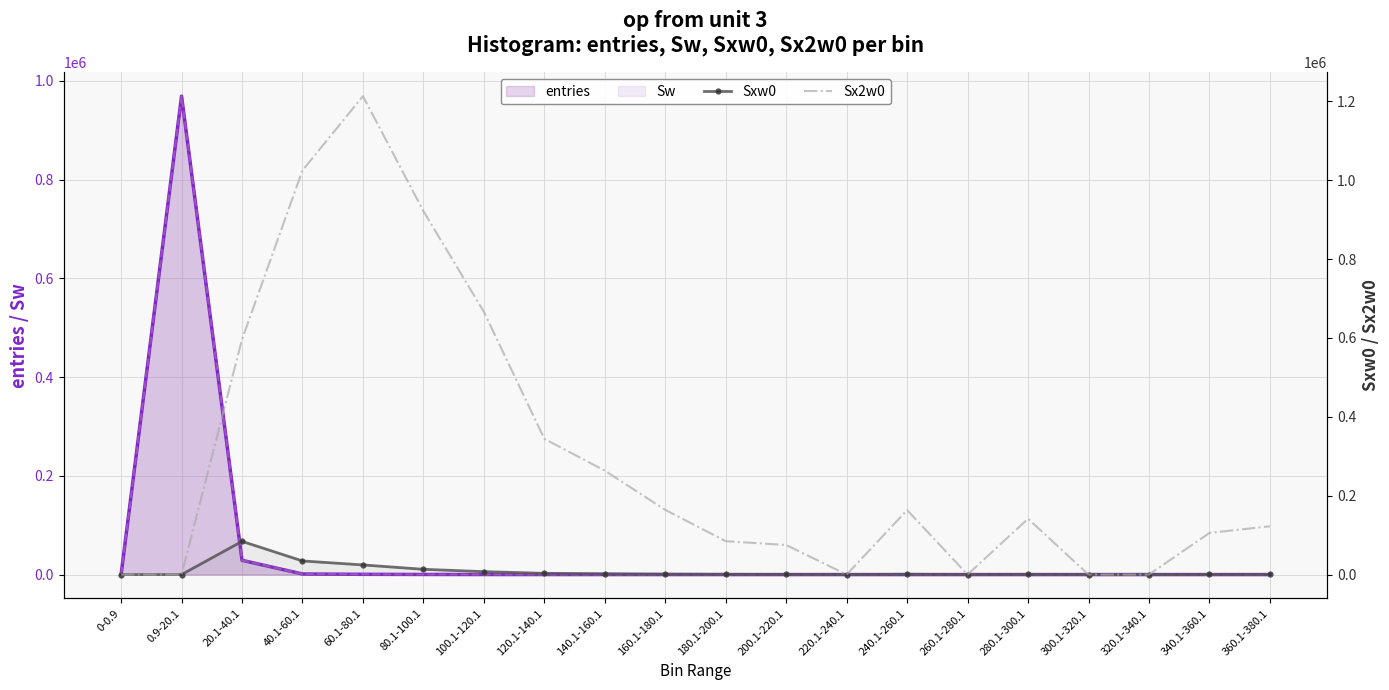

What is the sum of the Sx2w0 values at 240.1-260.1 and 260.1-280.1?

163472